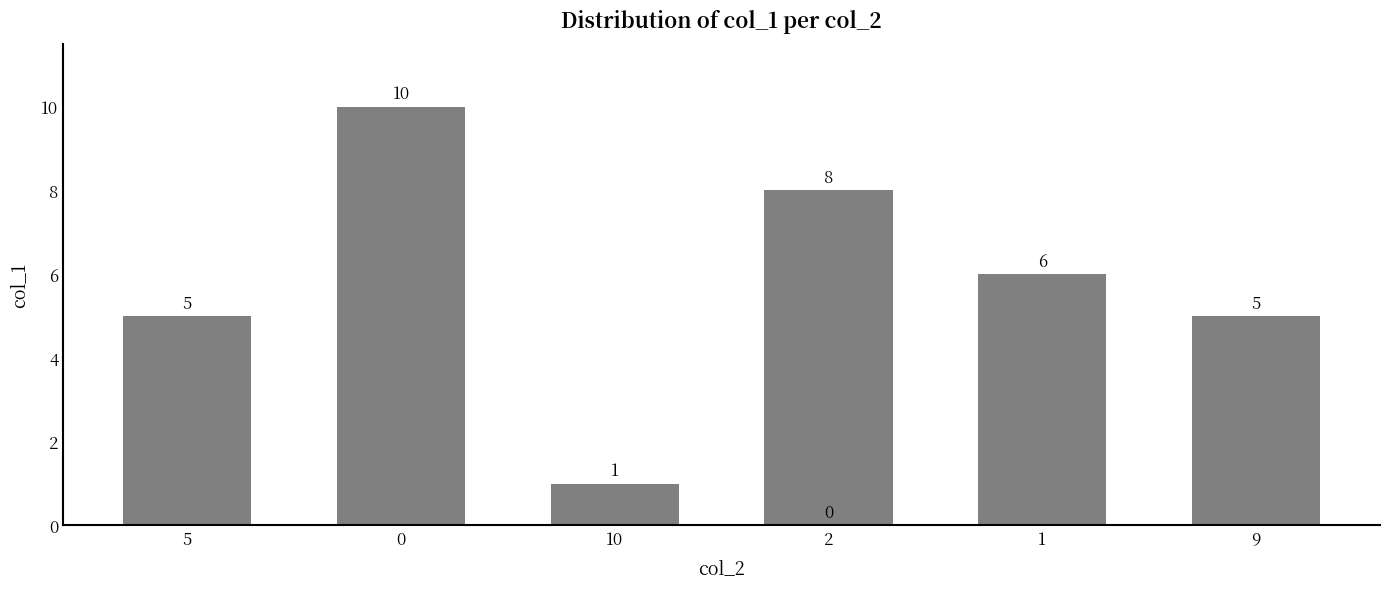

Does the chart contain any negative values?

No